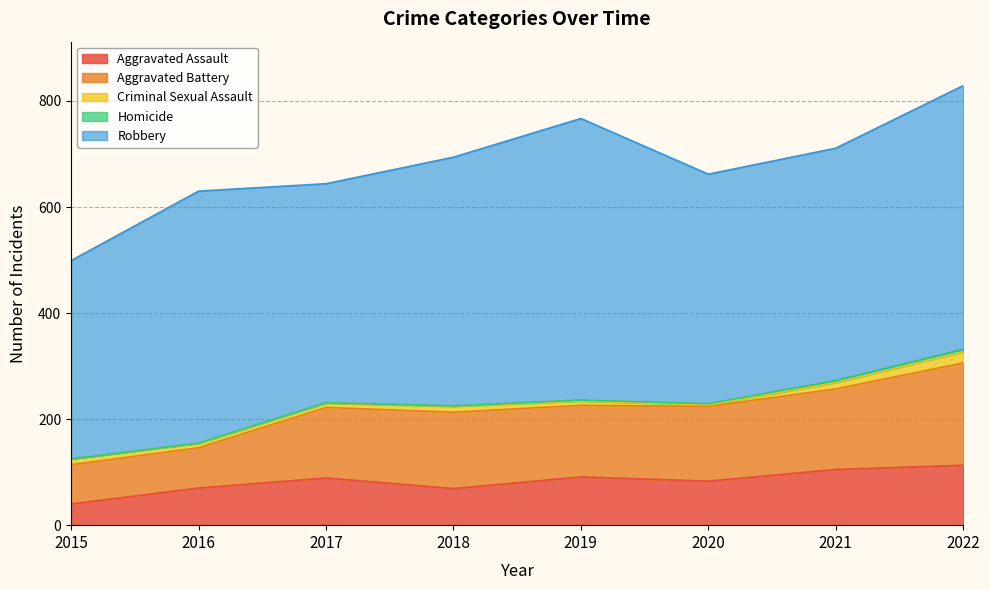

What is the spread (max minus min) of values at 2022?

492